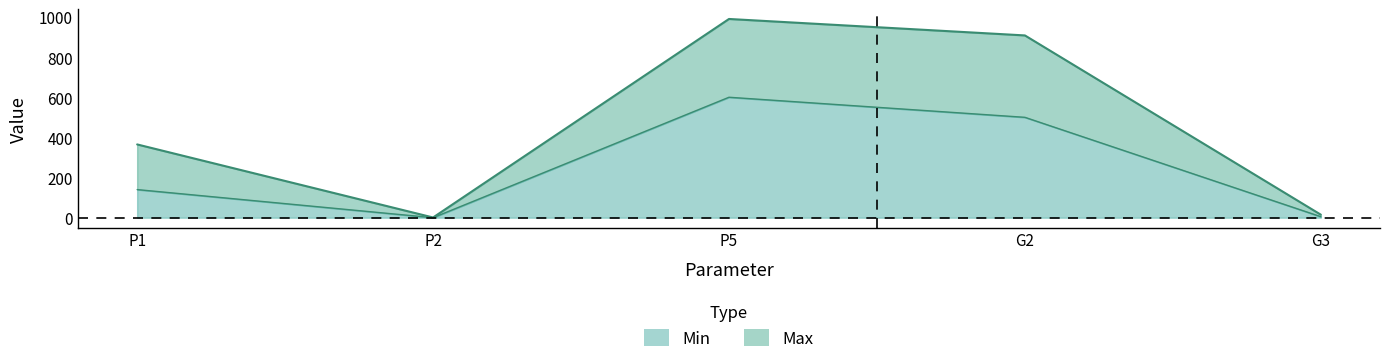

Reading left to right, extract all data points from this chart.

Min: P1=140	P2=0	P5=600	G2=500	G3=5
Max: P1=365	P2=1	P5=990	G2=908	G3=15